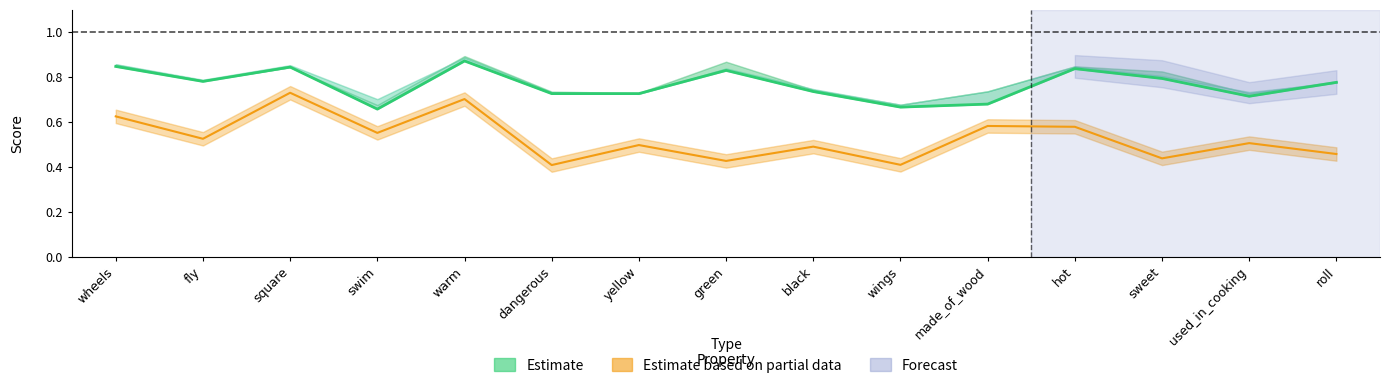

Which category has the lowest value in the f1_majority series?

dangerous